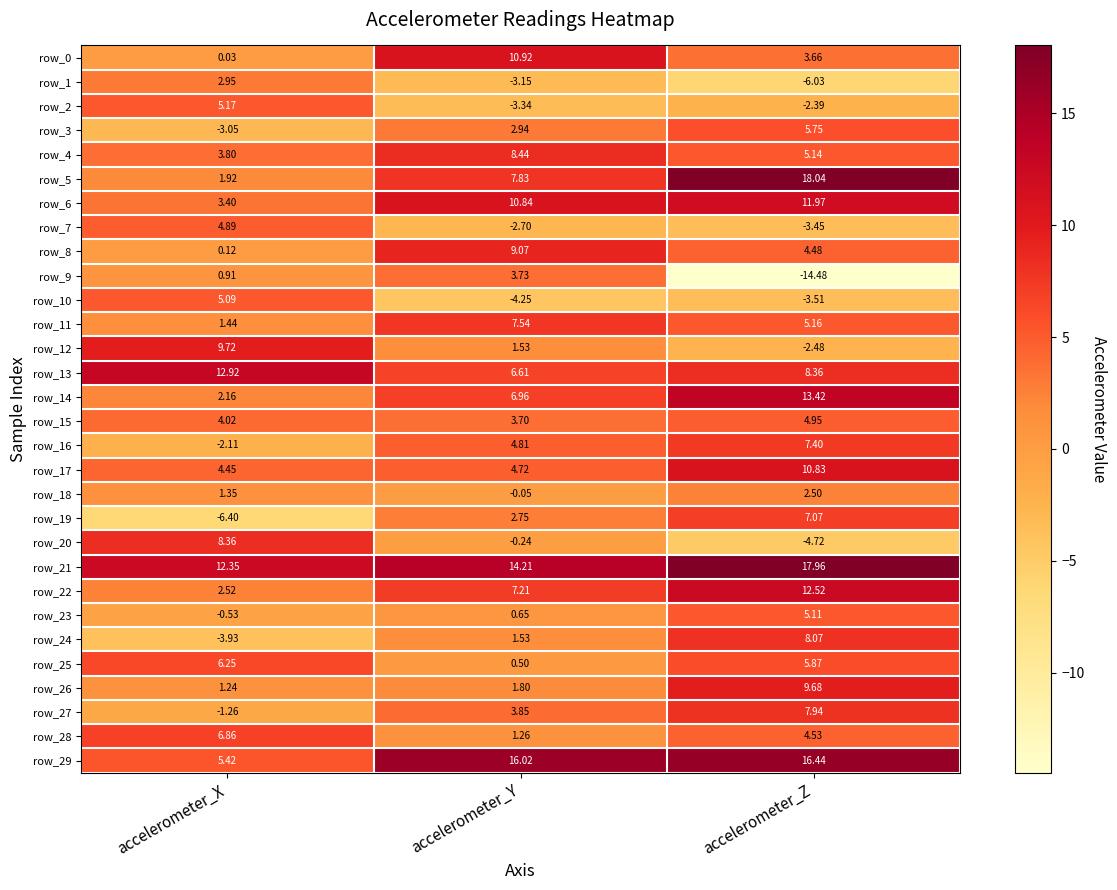

What is the difference between the highest and lowest values at accelerometer_Y?

20.3